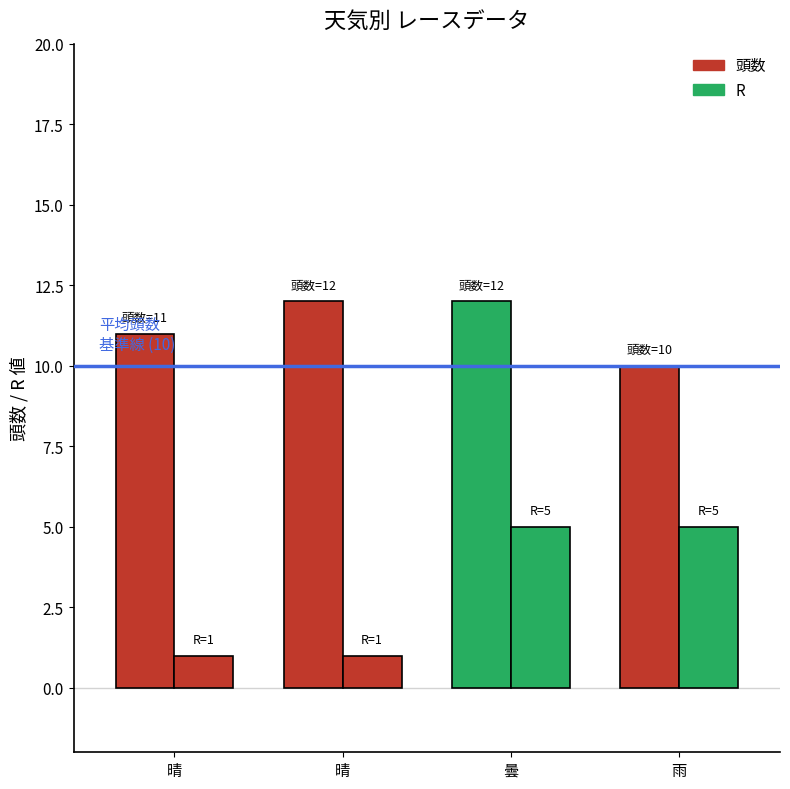

Which series has the widest spread of values?

R